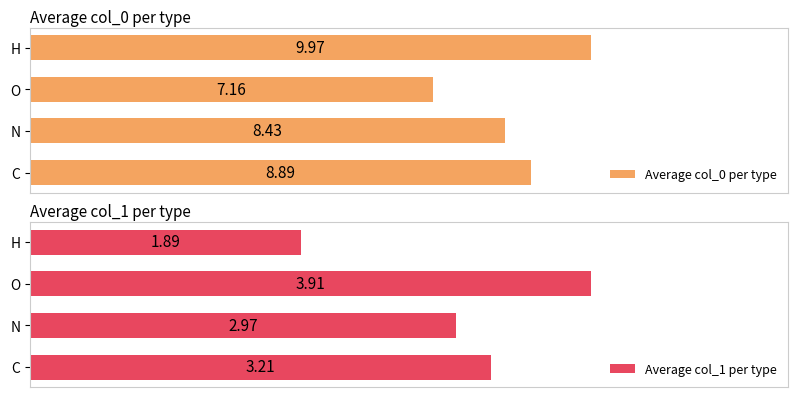

List the labels in order of Average col_1 per type value, smallest first.

H, N, C, O